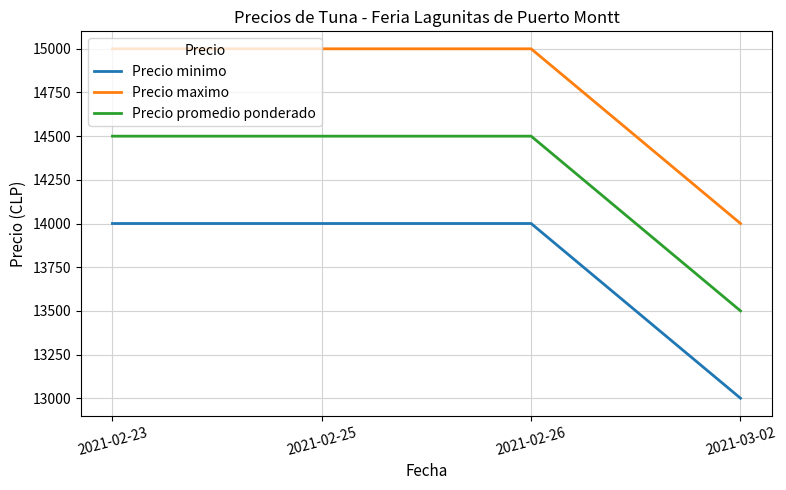

True or false: Precio promedio ponderado and Precio minimo cross at least once.

False